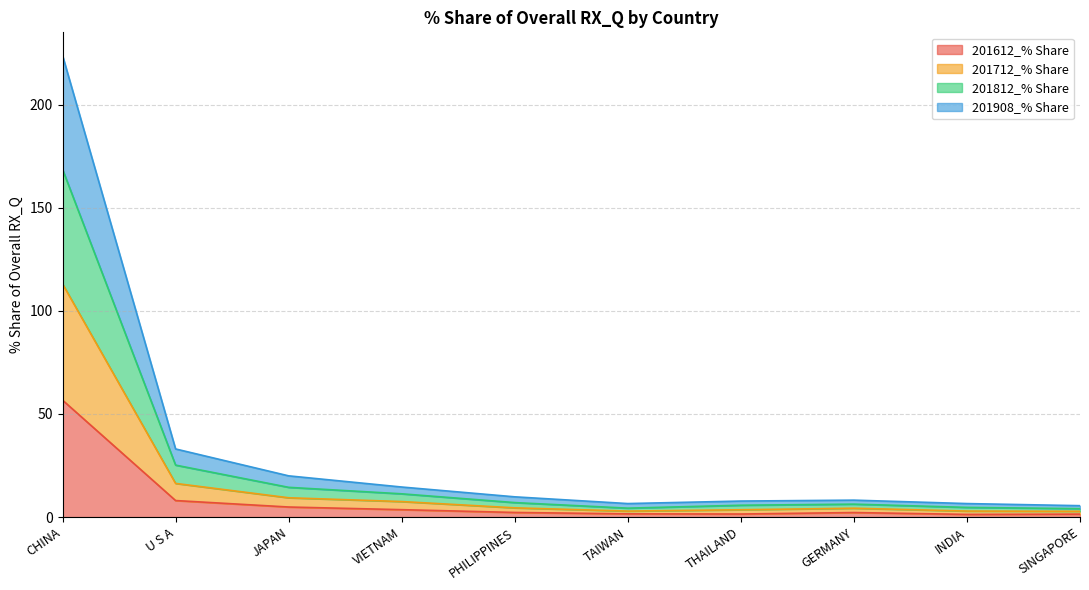

At which category is the sum across all series the highest?

CHINA